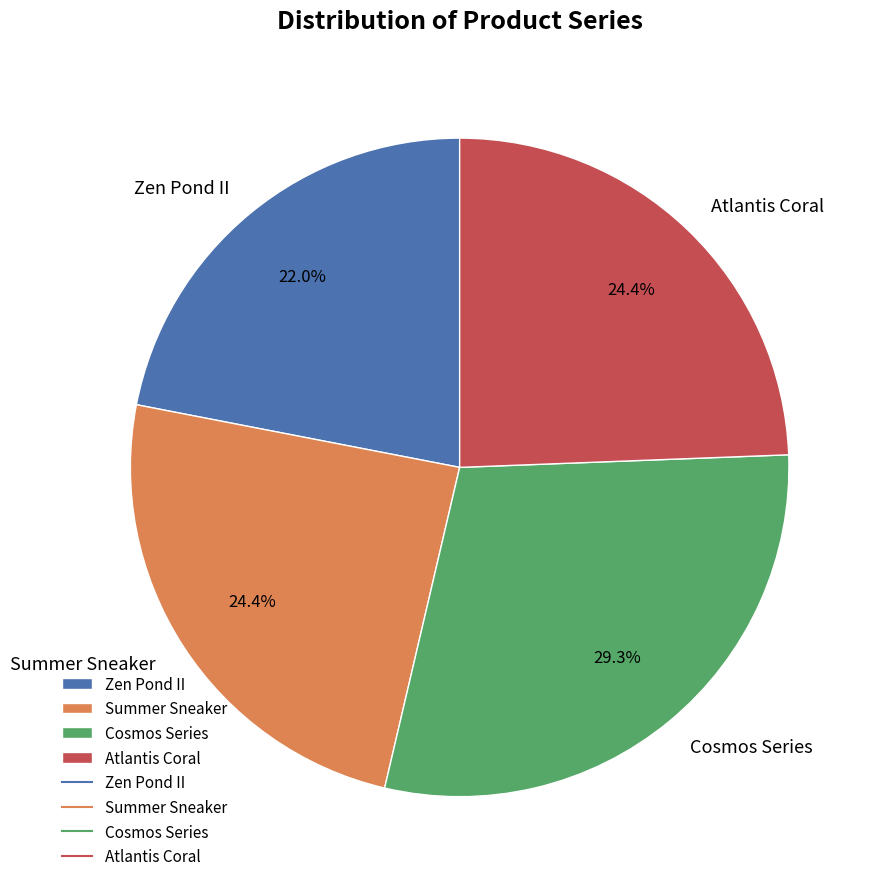

To the nearest percent, what is the average slice percentage?

25%